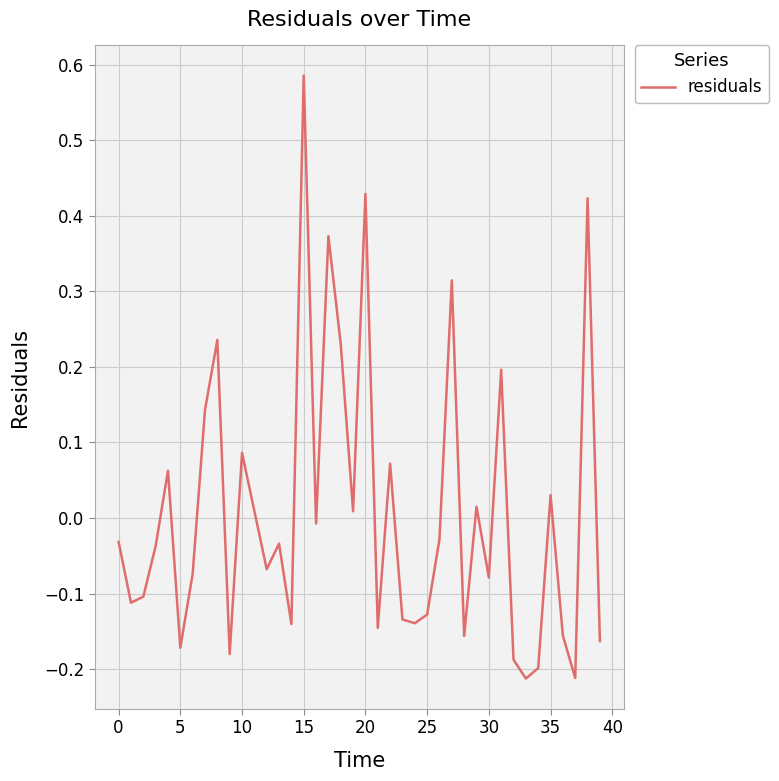

True or false: the data has more than 2 interior local peaks.

True